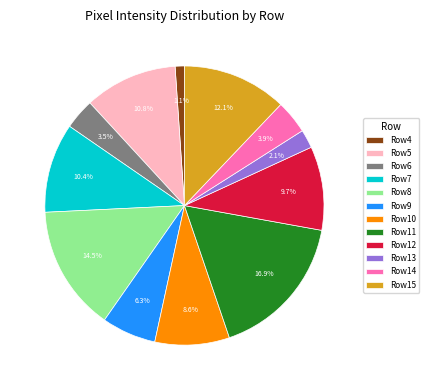

Is there a majority slice in this chart?

No